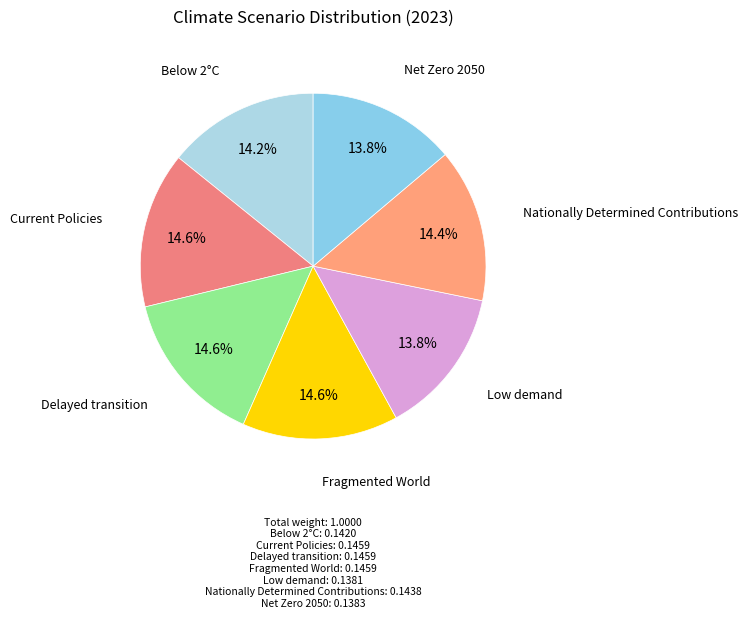

Is there a majority slice in this chart?

No